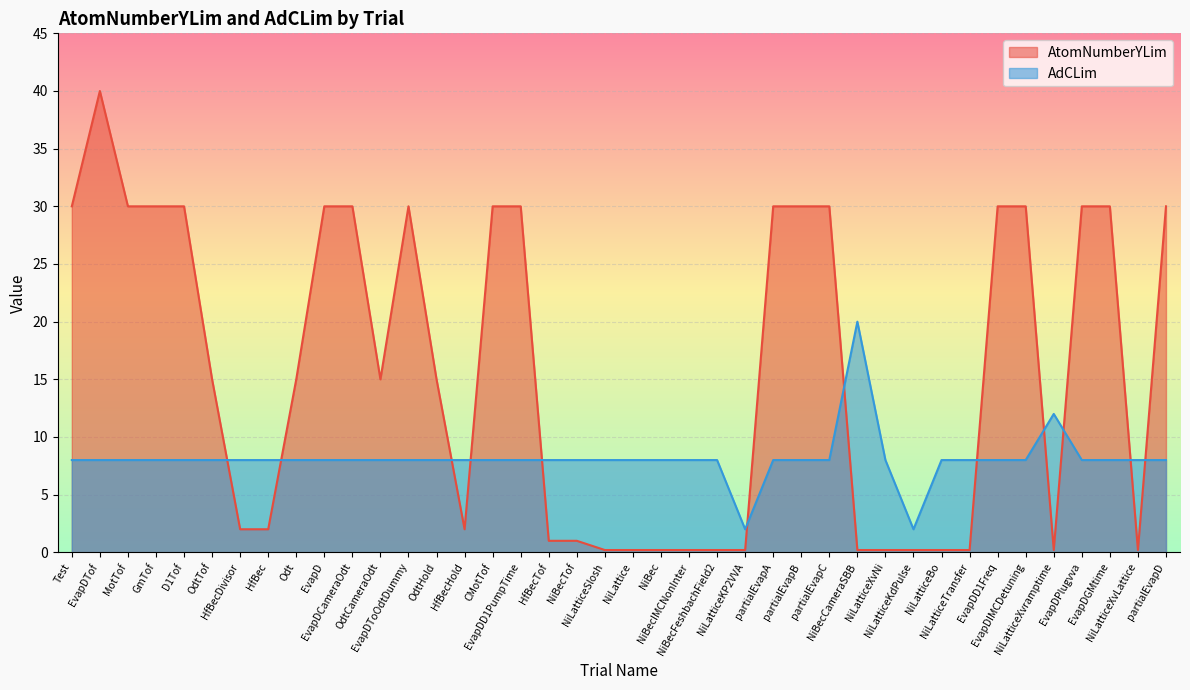

What is the total value across all series at partialEvapD?

38.0